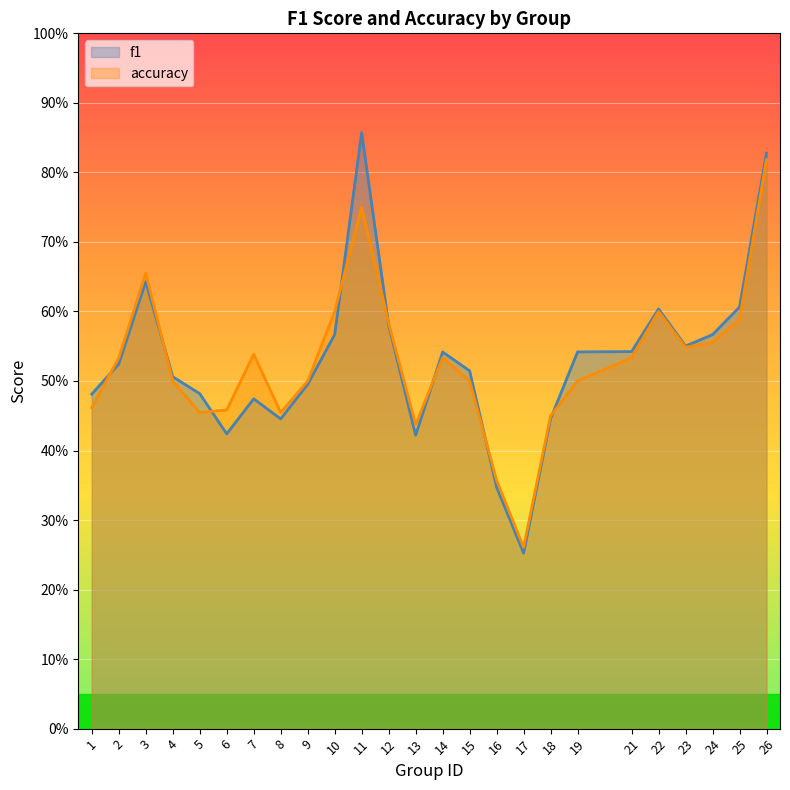

What is the value of the f1 point at the 1st from the left?

0.5